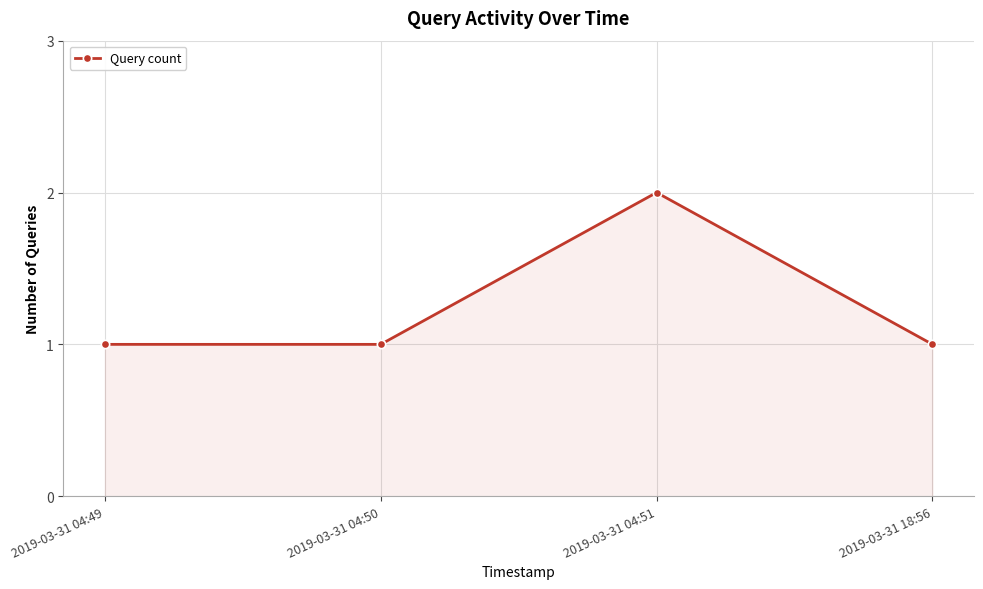

Count the number of categories in the chart.

4